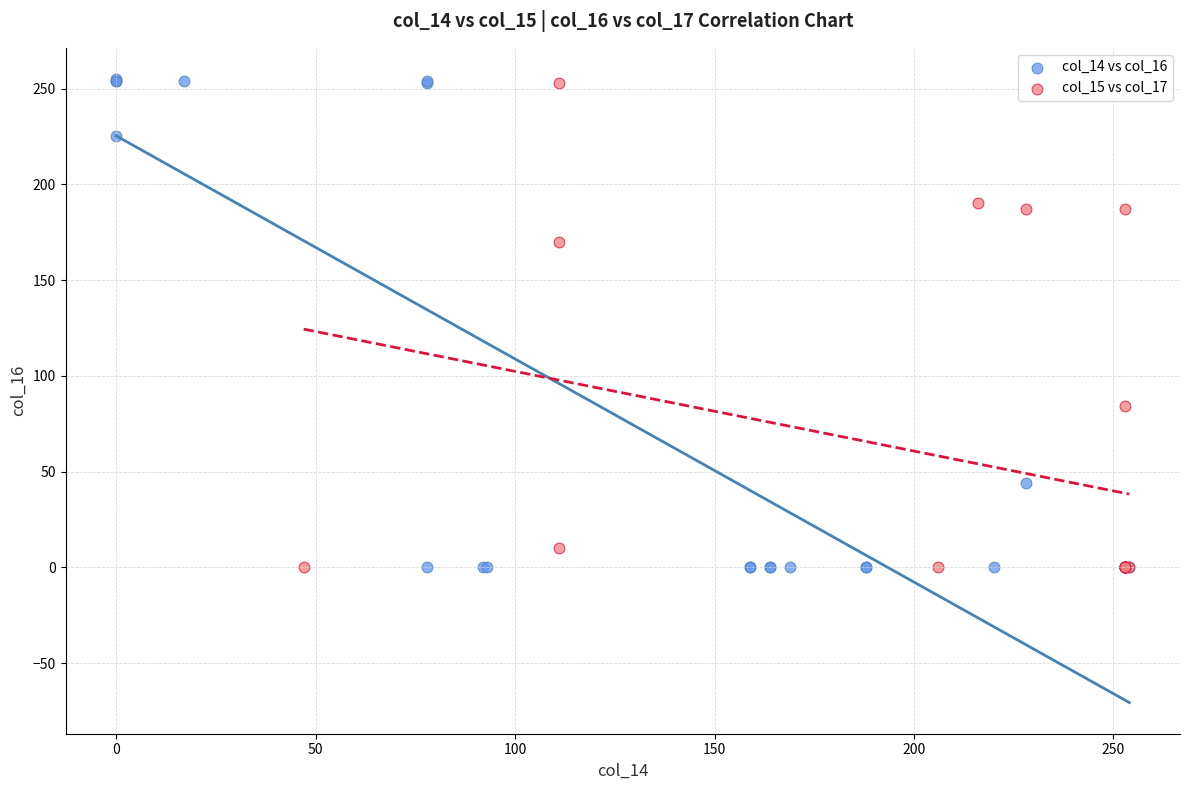

What are all the series names shown in the legend?

col_14 vs col_16, col_15 vs col_17